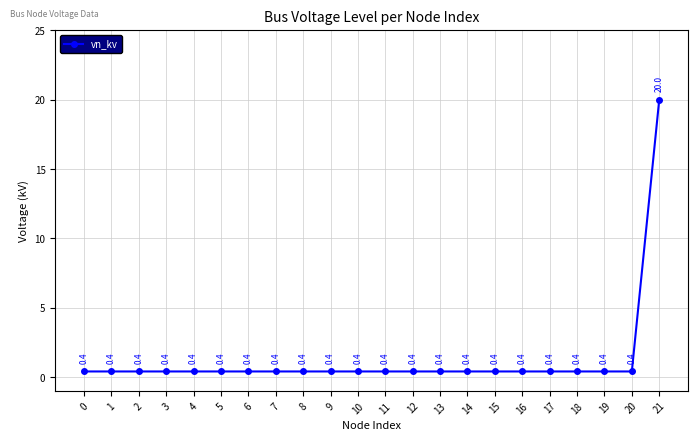

What is the sum of all values?

28.4